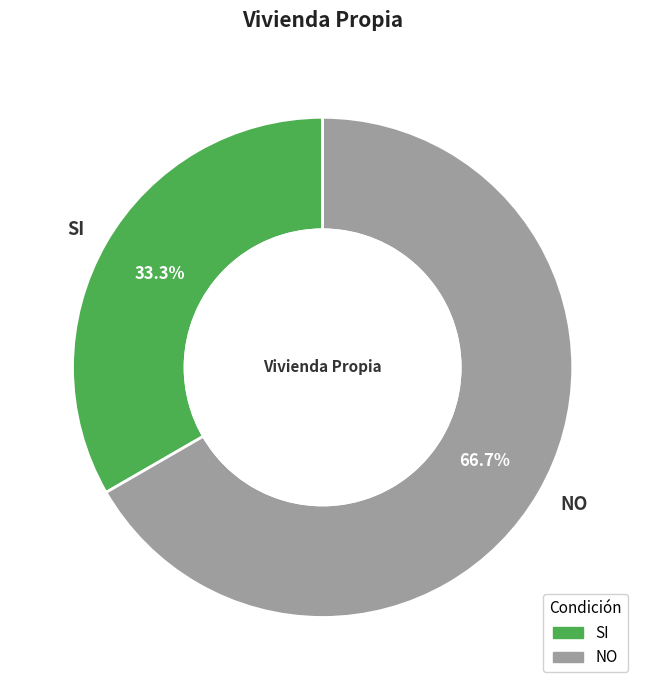

Which has a higher value, SI or NO?

NO